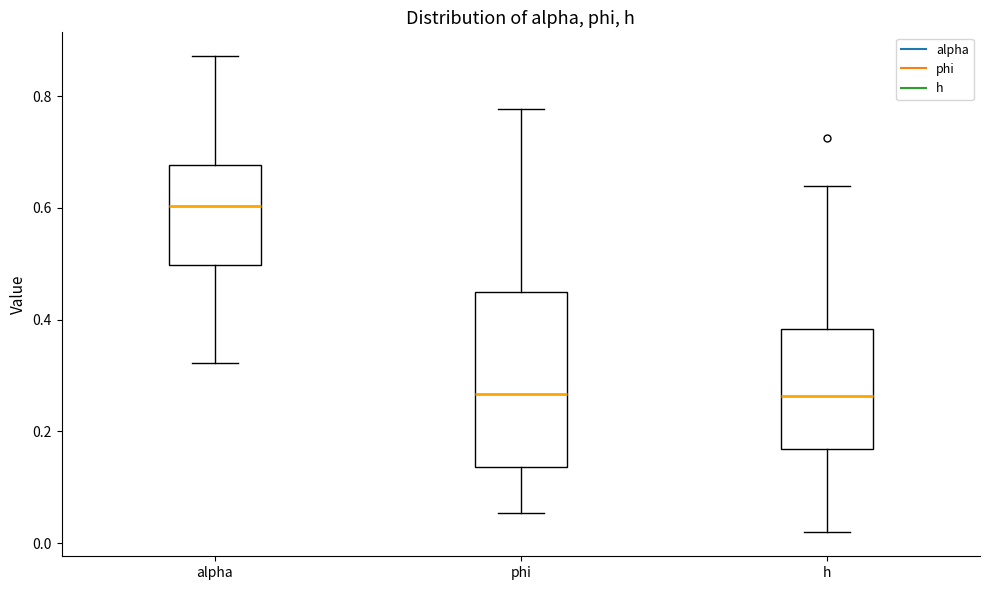

Which box is the tallest, from its lower edge to its upper edge?

phi